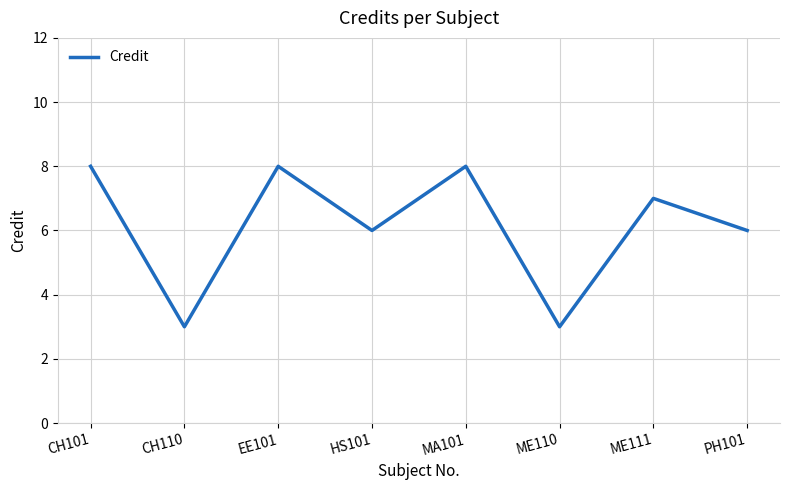

Where is the first local minimum?

CH110